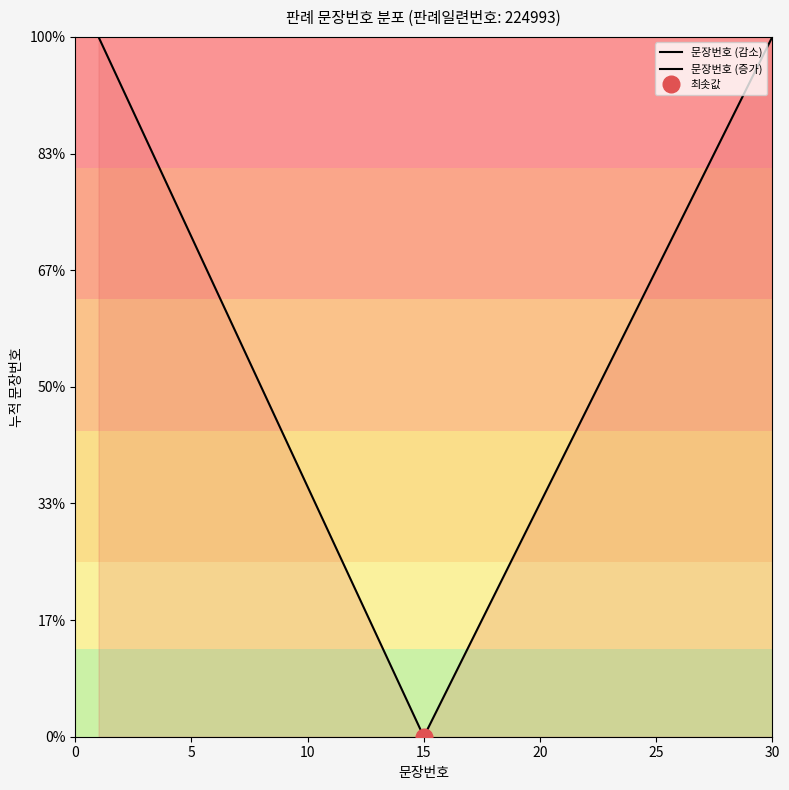

List the labels in order of value, smallest first.

1, 2, 3, 4, 5, 6, 7, 8, 9, 10, 11, 12, 13, 14, 15, 16, 17, 18, 19, 20, 21, 22, 23, 24, 25, 26, 27, 28, 29, 30